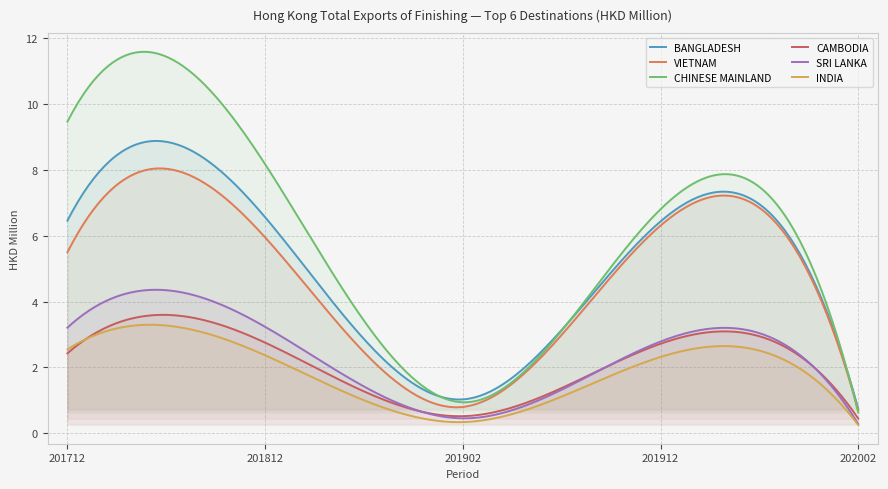

The value of CHINESE MAINLAND at 201712 is 3.5. True or false?

False